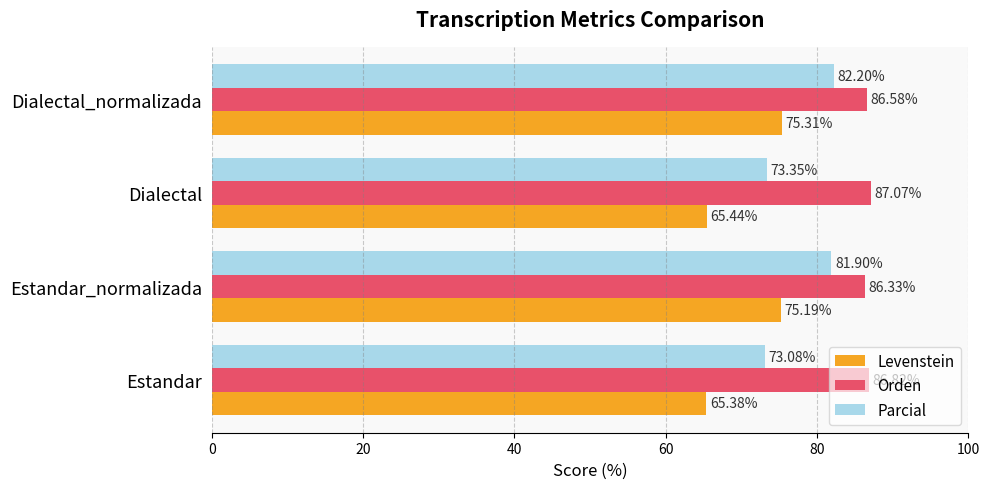

At which category does the chart reach its peak across all series?

Dialectal